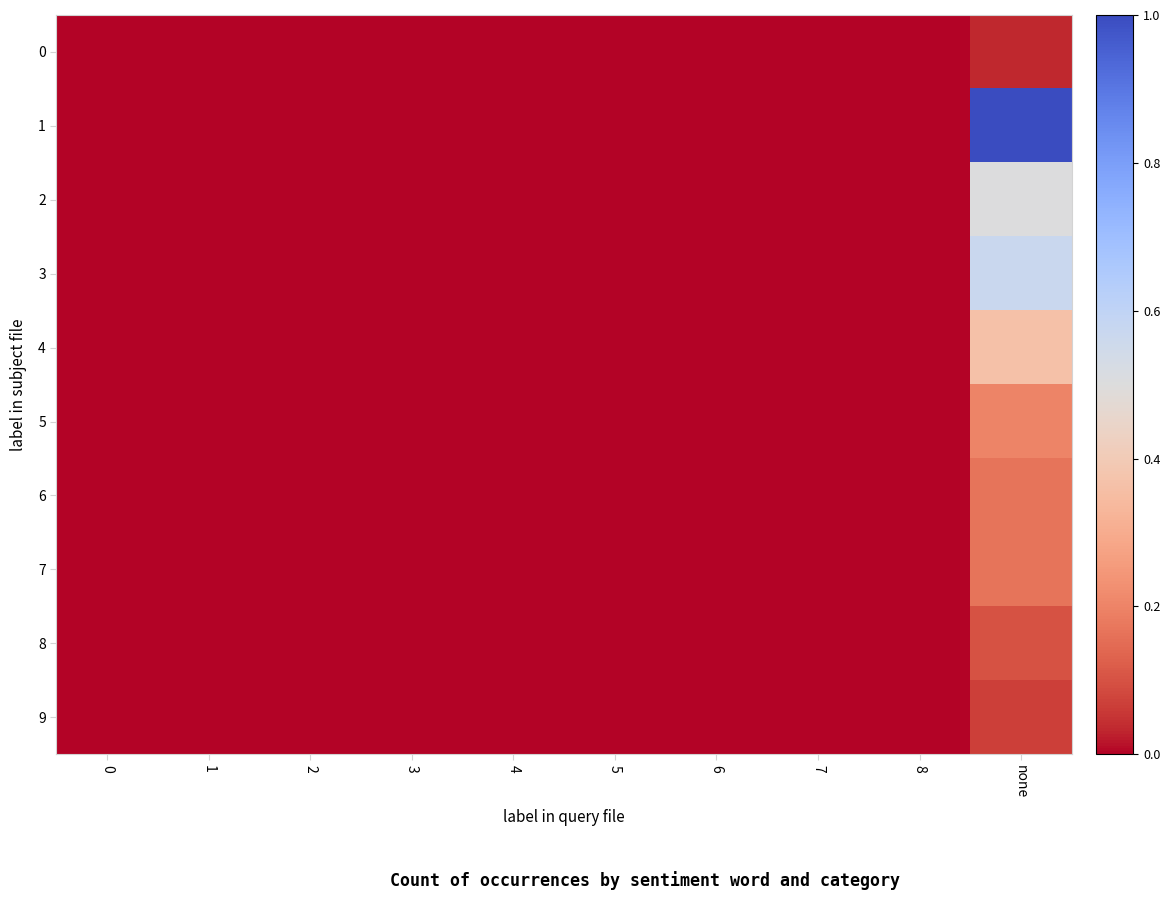

At which category is the sum across all series the highest?

none